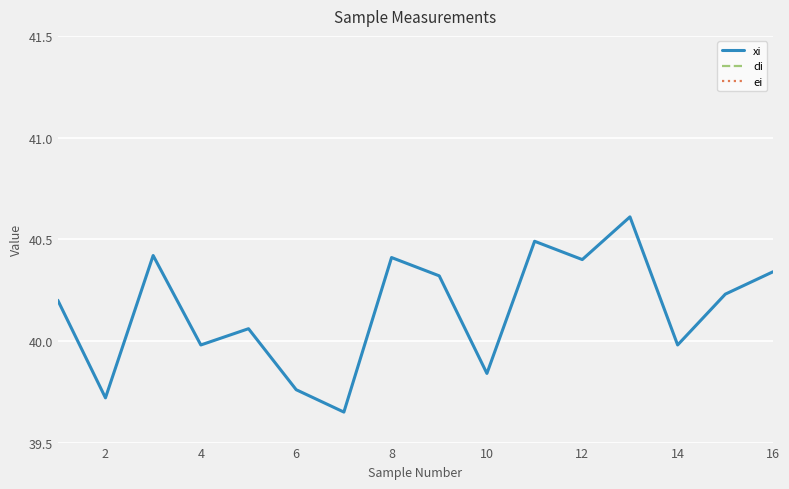

How many lines are shown in the chart?

3